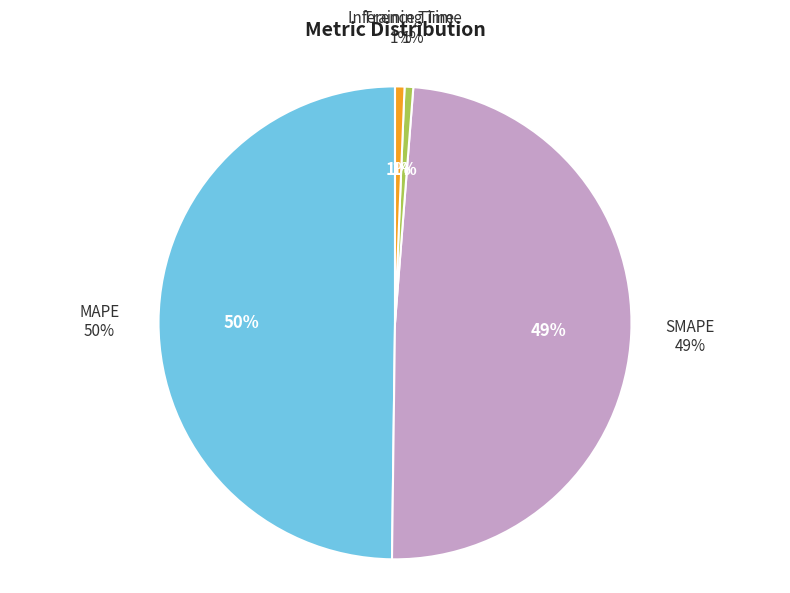

Between MAPE and Inference Time, which is larger?

MAPE